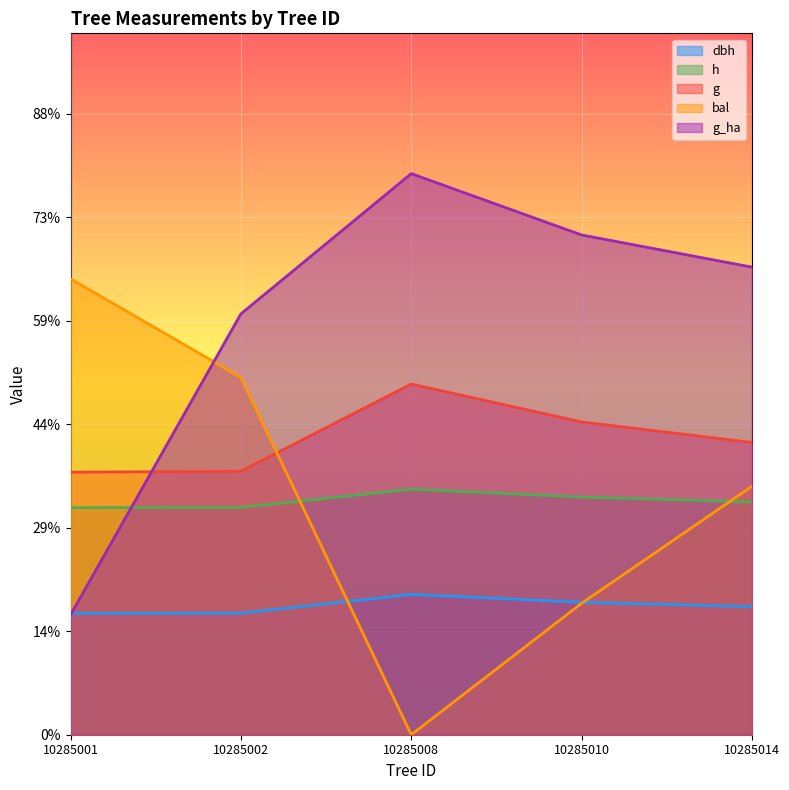

Which has a higher value, 10285014 or 10285010?

10285010